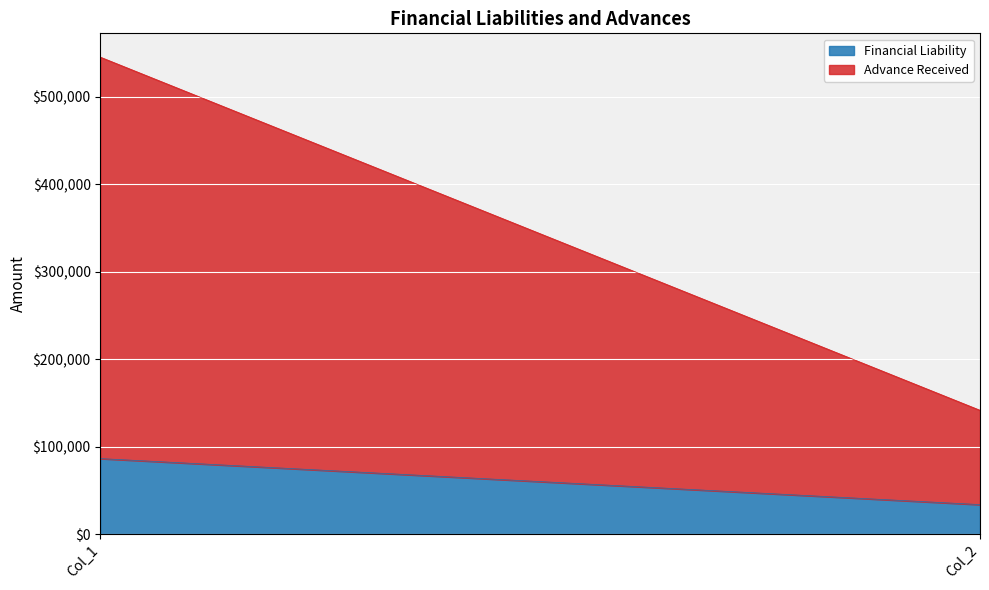

Between Col_2 and Col_1, which is larger?

Col_1